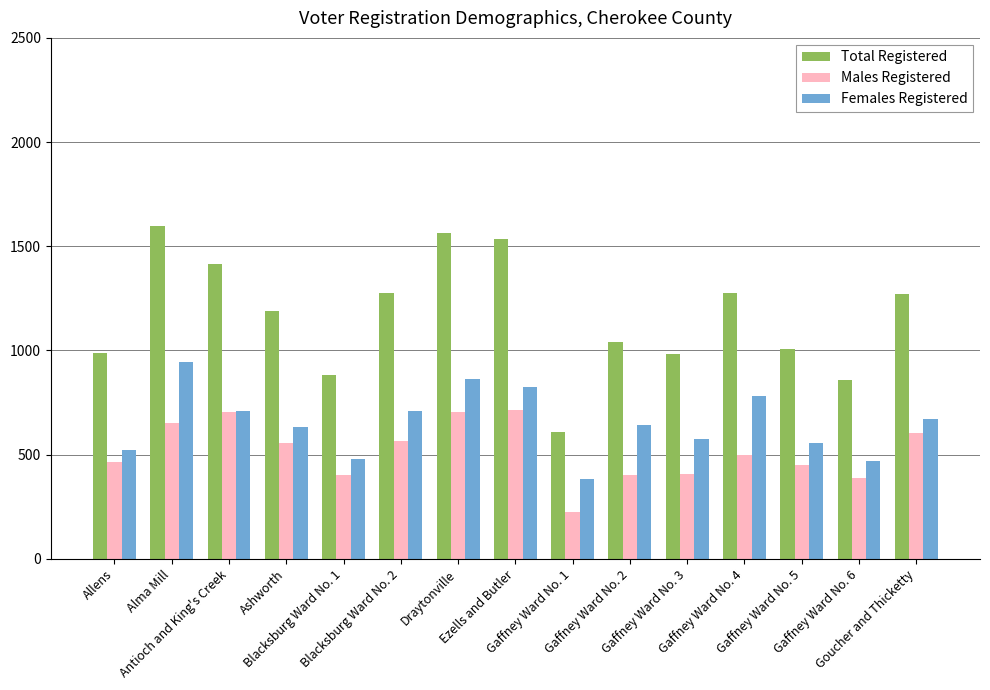

What is the difference between the second highest and minimum values in the Total Registered series?

957